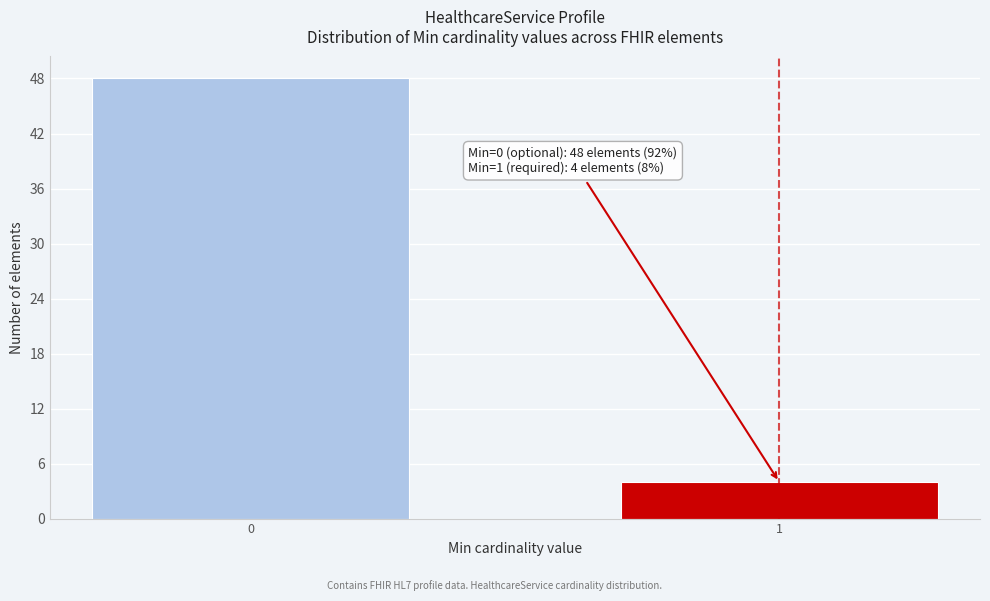

Reading left to right, what are all the values shown in this chart?

0=48	1=4